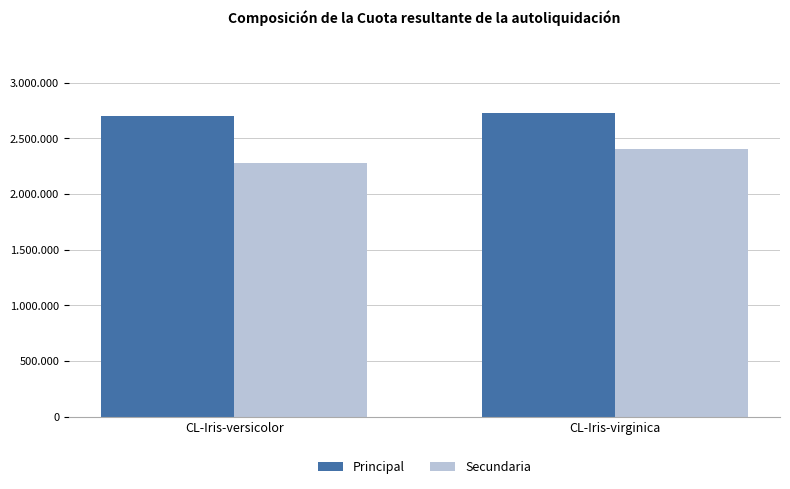

What is the difference between the Secundaria values at CL-Iris-versicolor and CL-Iris-virginica?

125320.3